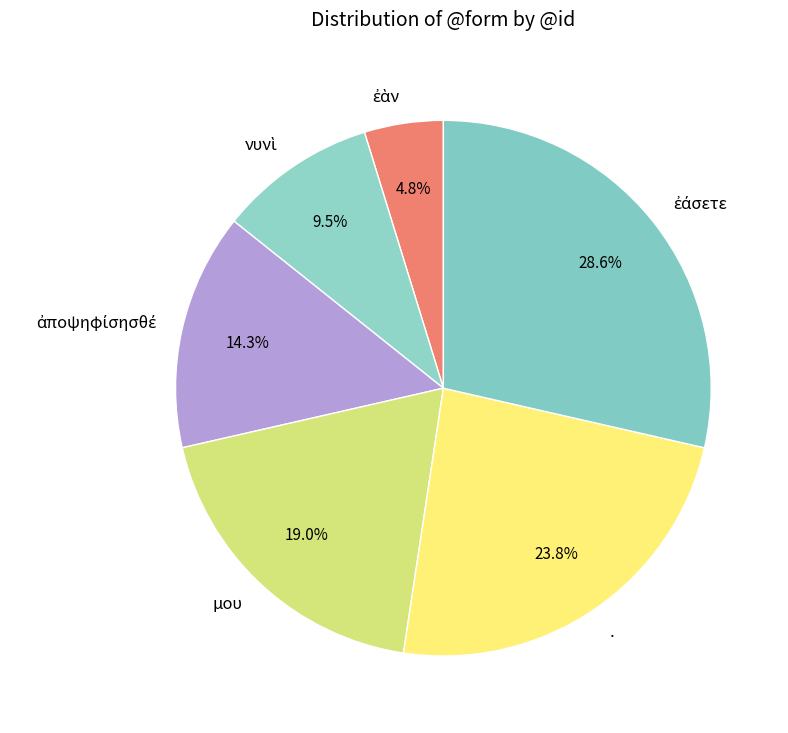

Is there a majority slice in this chart?

No